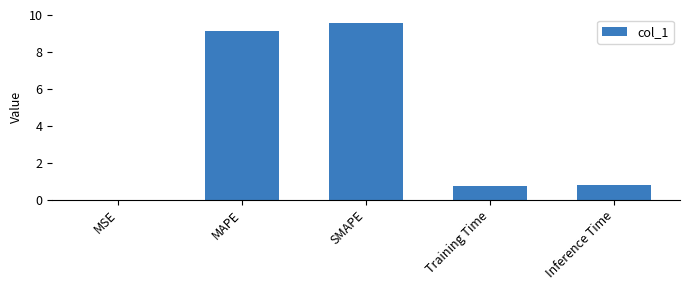

What is the sum of the values at Training Time and Inference Time?

1.5